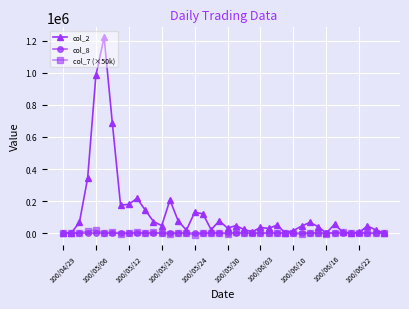

True or false: col_8 has more than 1 interior local peaks.

True